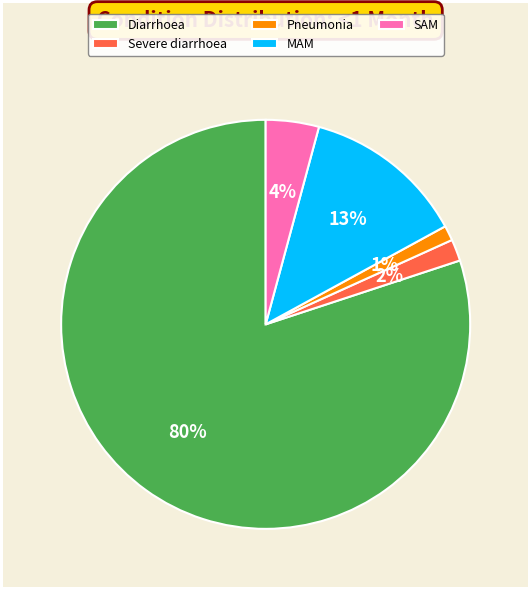

Does Diarrhoea account for over 50% of the chart?

Yes